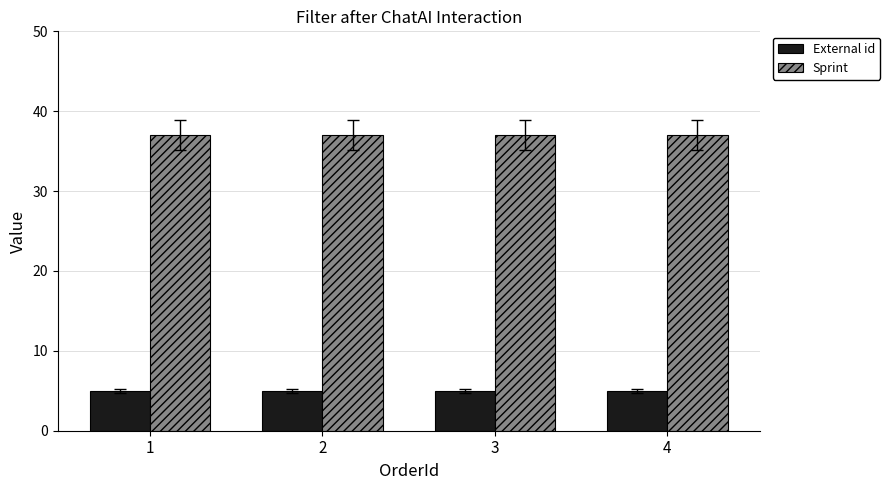

At 4, list the series in order from smallest to largest.

External id, Sprint